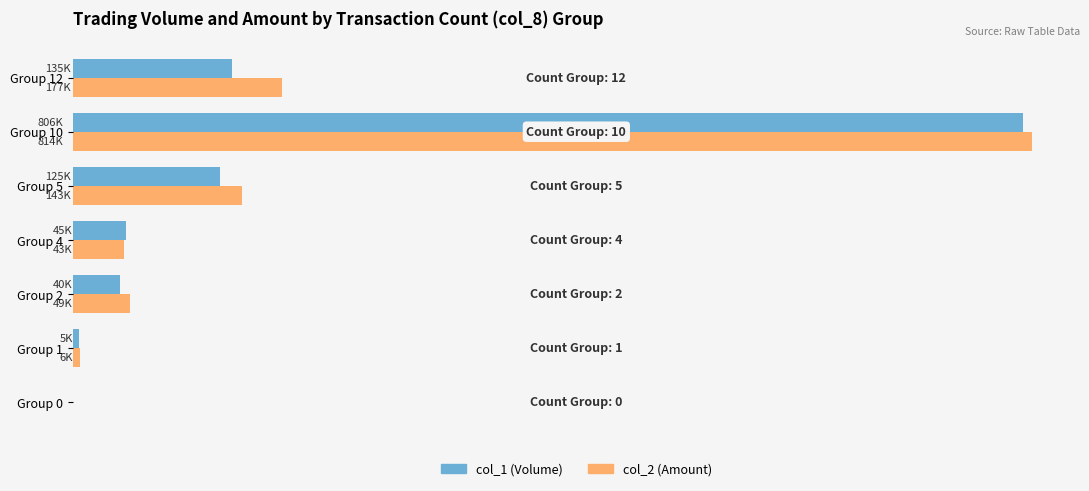

Reading left to right, extract all data points from this chart.

col_1 (Volume): 0	5000	40000	45000	125000	806000	135000
col_2 (Amount): 0	6150	49000	43150	143400	814070	177330